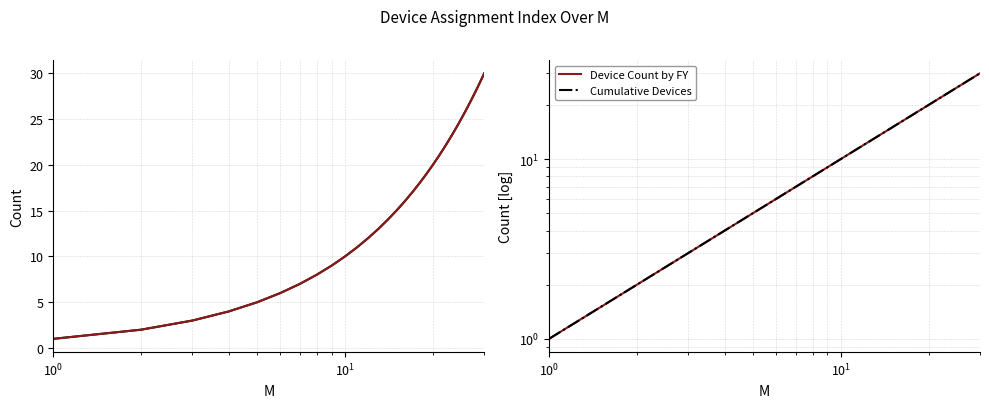

True or false: Cumulative Devices and Device Count by FY intersect in this chart.

False